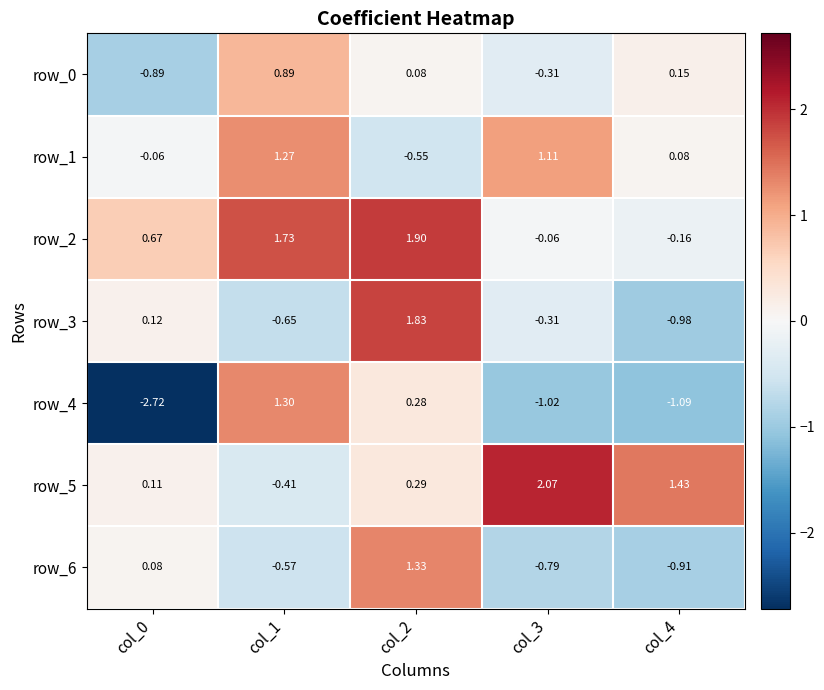

Where is row_6 nearest to the value 0?

col_0